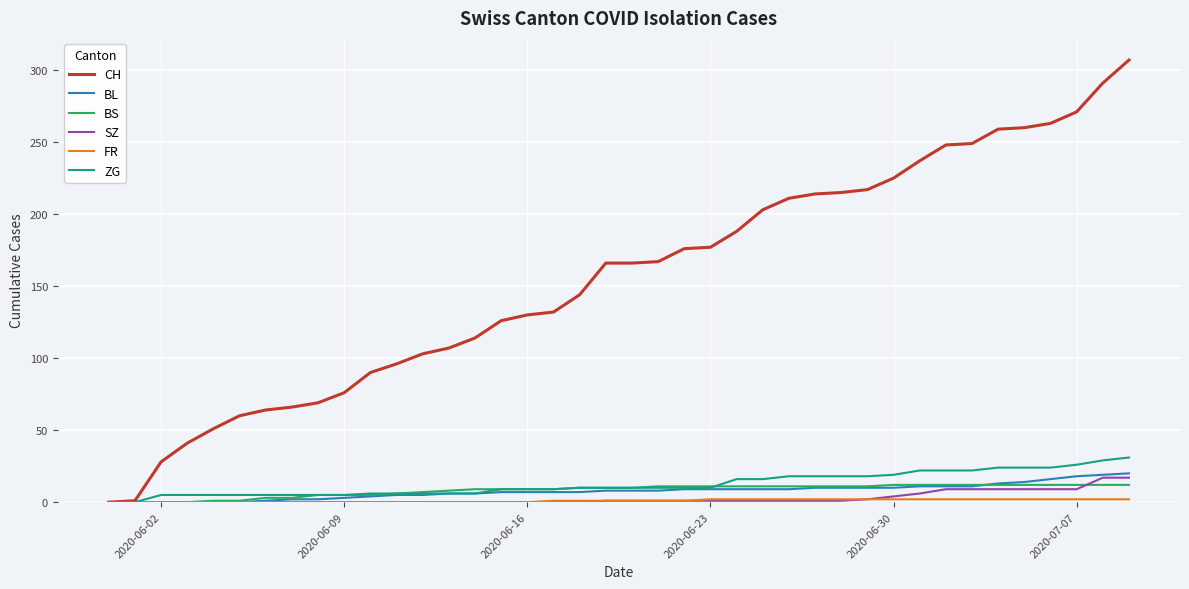

Which series has the widest spread of values?

CH